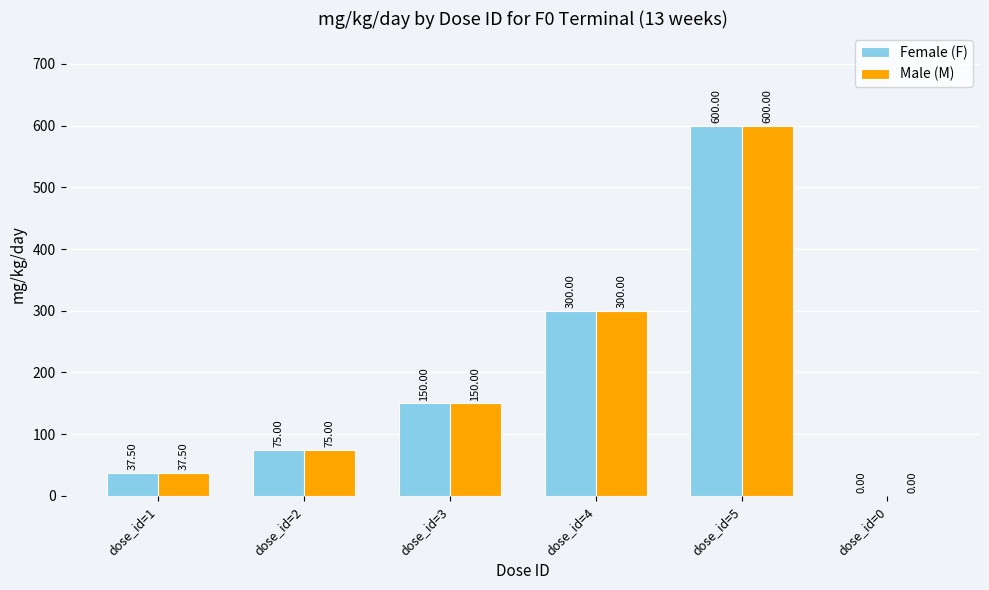

What is the sum of the Male (M) values at dose_id=4 and dose_id=0?

300.0